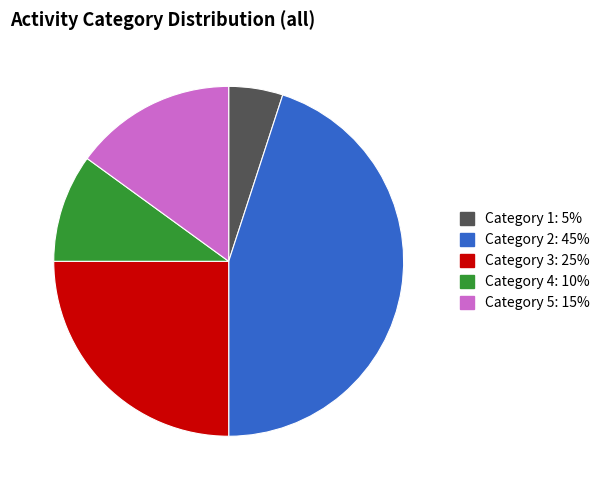

How many segments does this pie chart have?

5